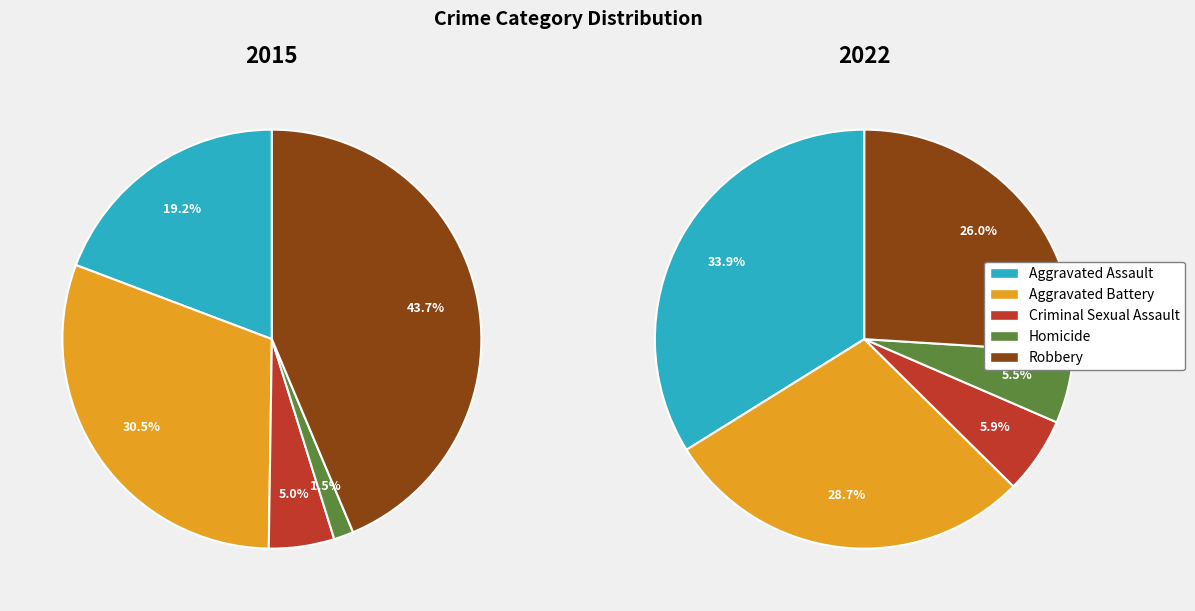

To the nearest percent, what is the combined percentage of 4 and 3?

31%